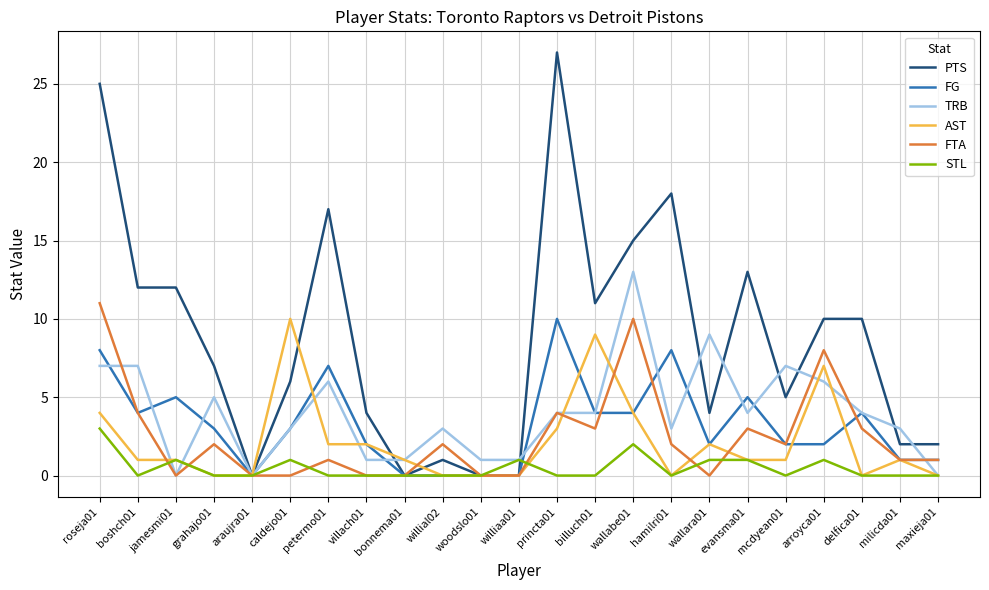

How many FG values are between 1 and 5?

14